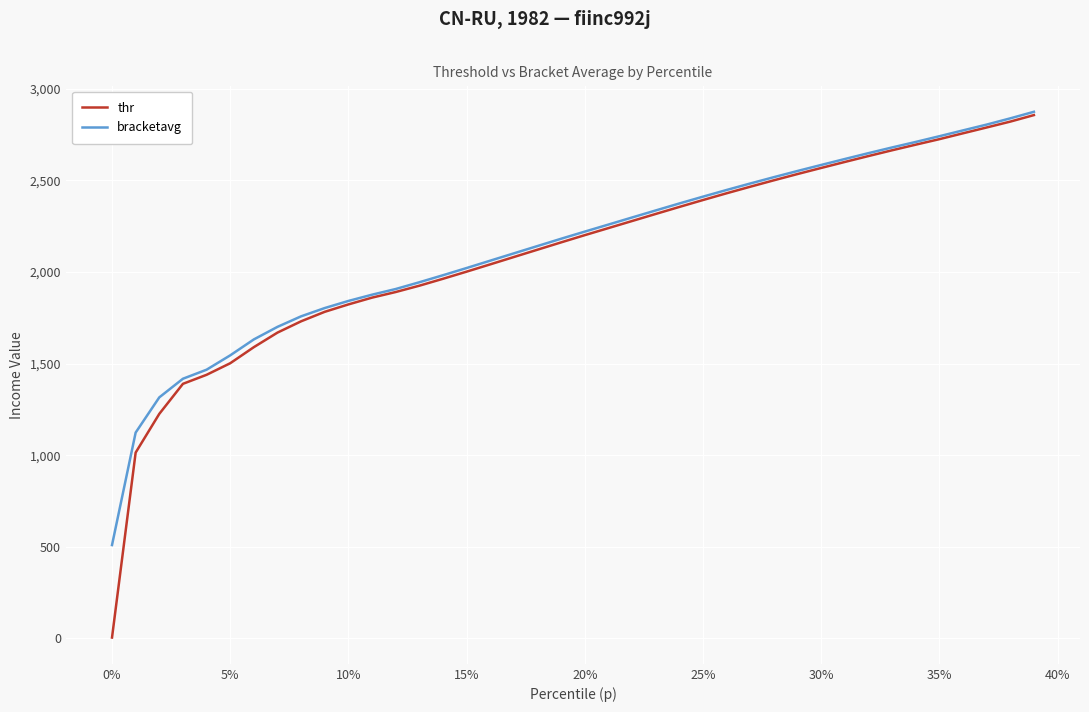

Which series has the largest range (max minus min)?

thr